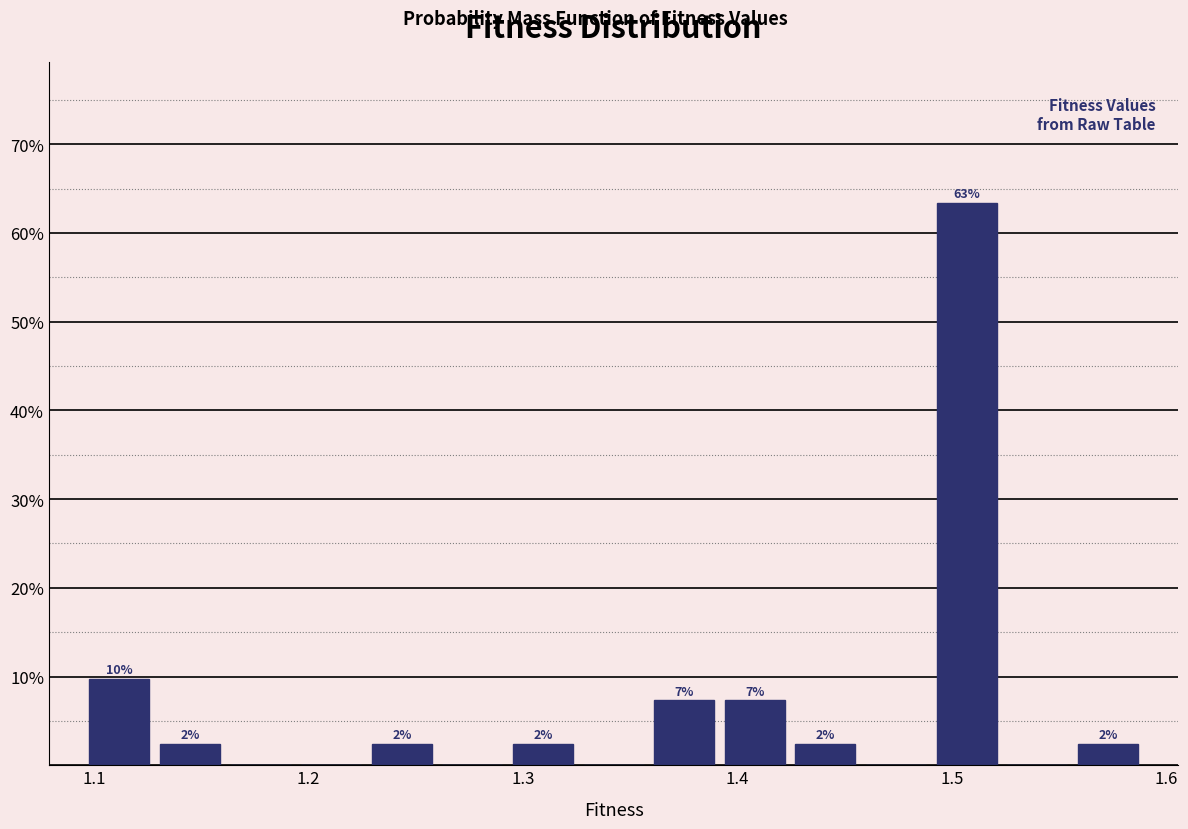

Read against the x-axis, roughly where is the centre of the tallest bar?

1.51